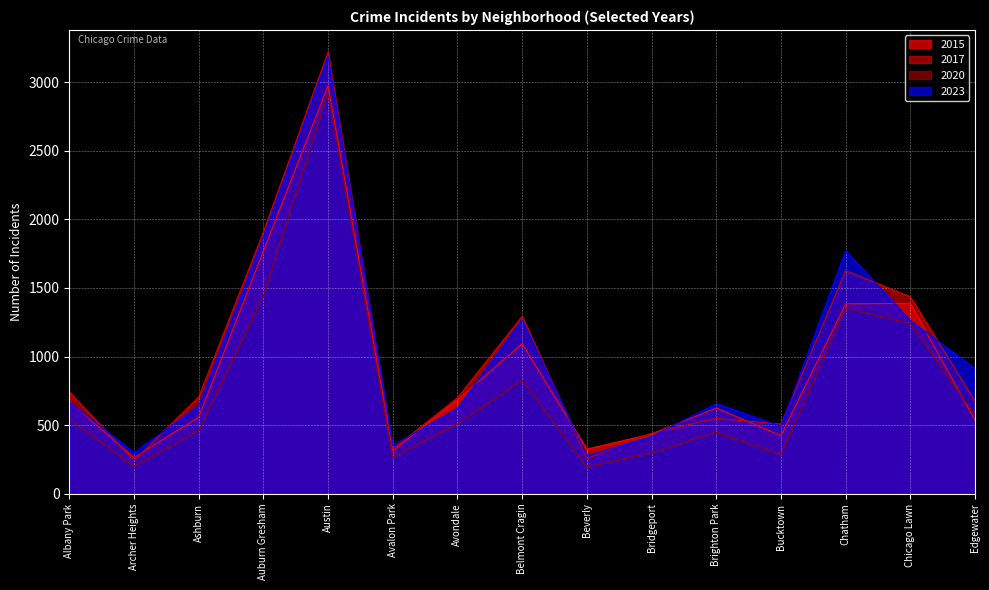

Count the number of data series in this chart.

4